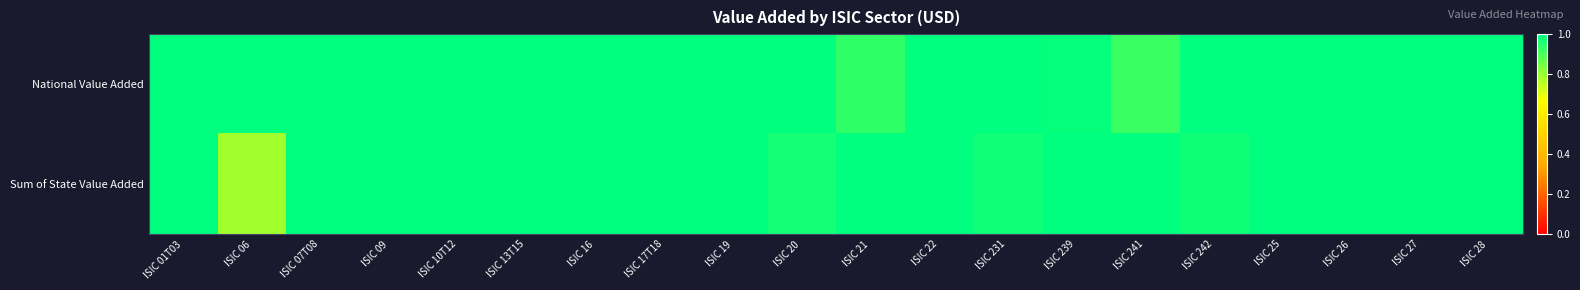

What is the difference between the highest and lowest values at ISIC 241?

0.1